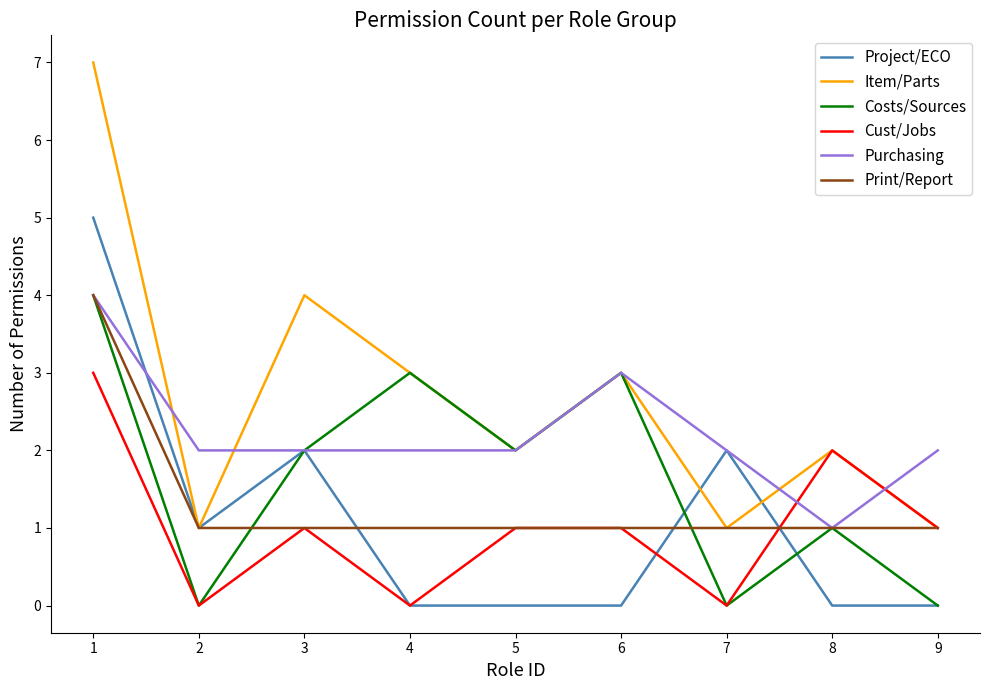

At which category does Item/Parts reach its first local peak?

3